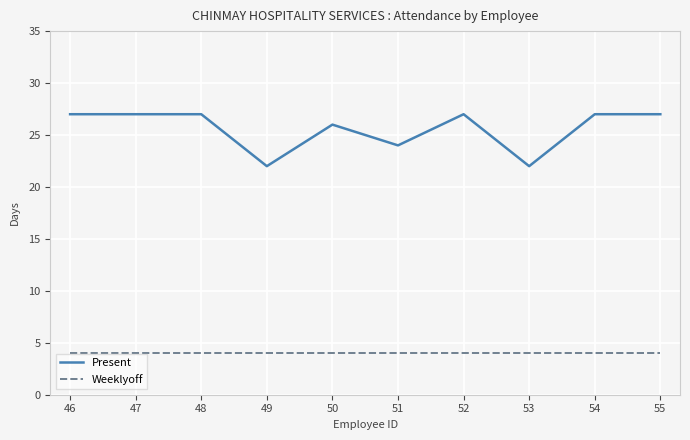

How many lines are shown in the chart?

2